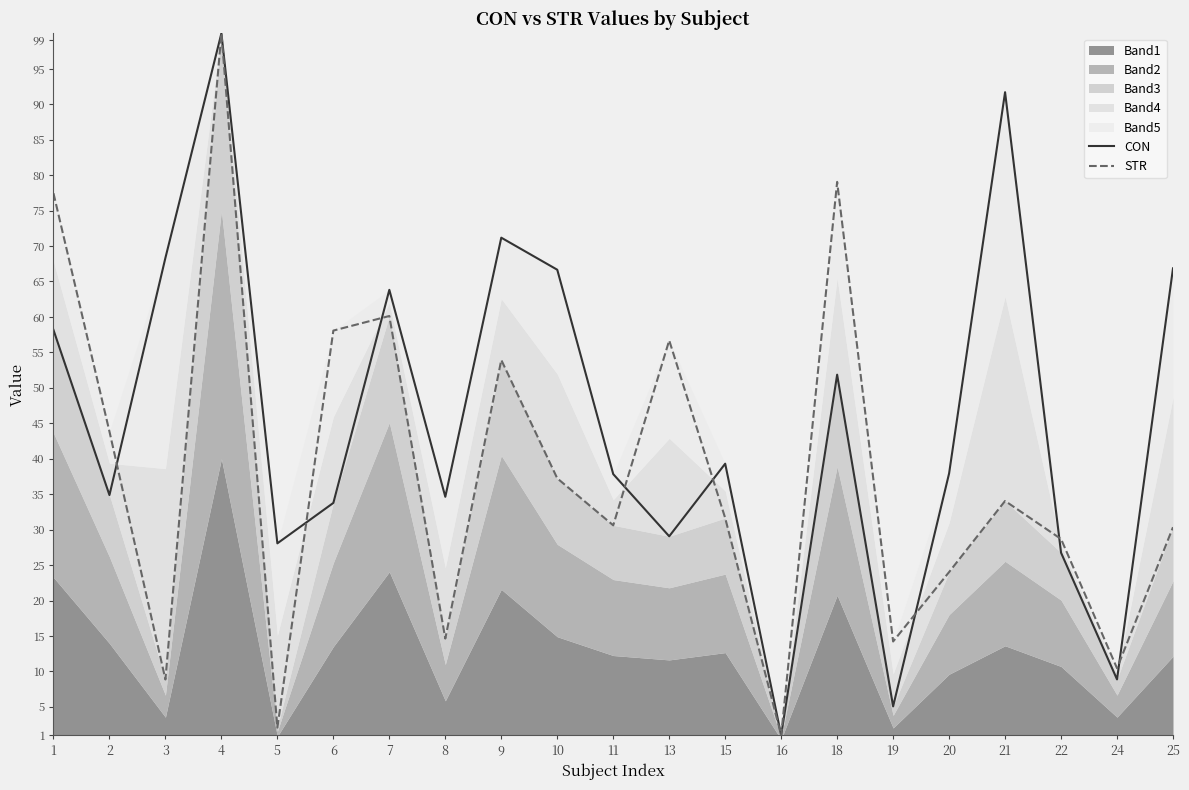

At which category does the chart reach its peak across all series?

4